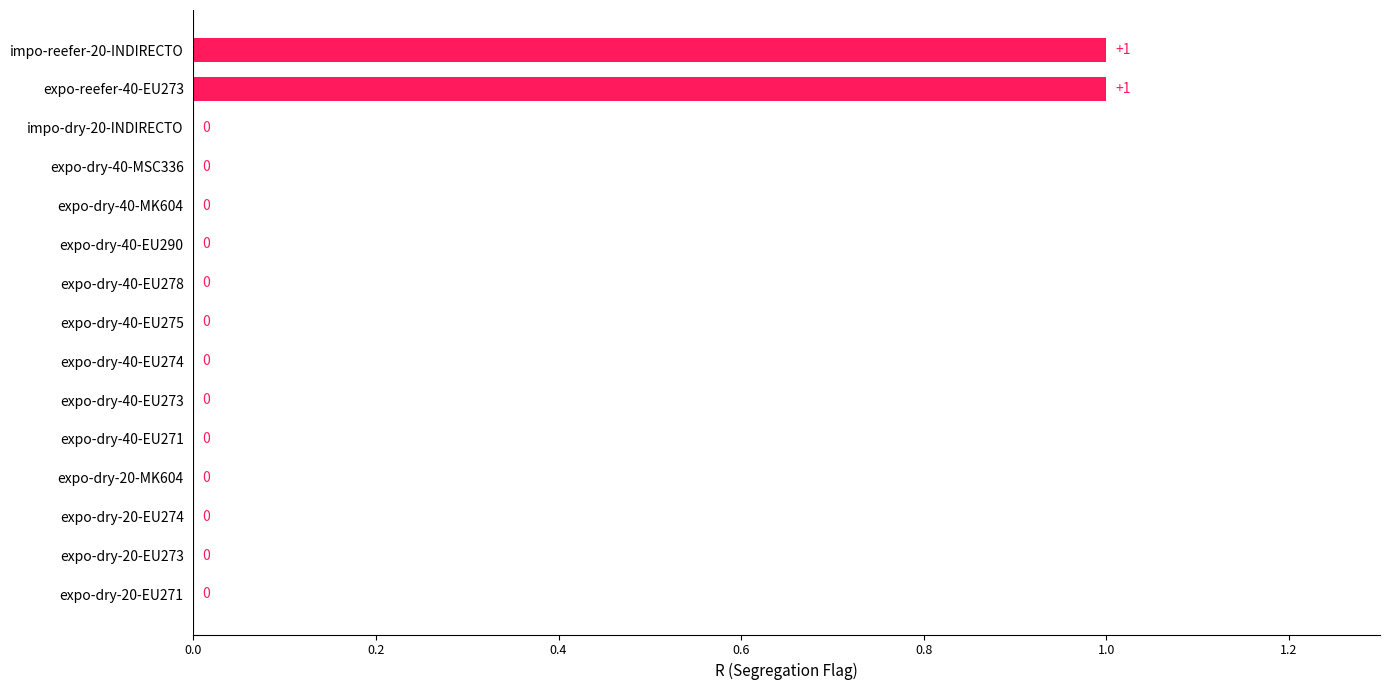

What is the maximum value shown in the chart?

1